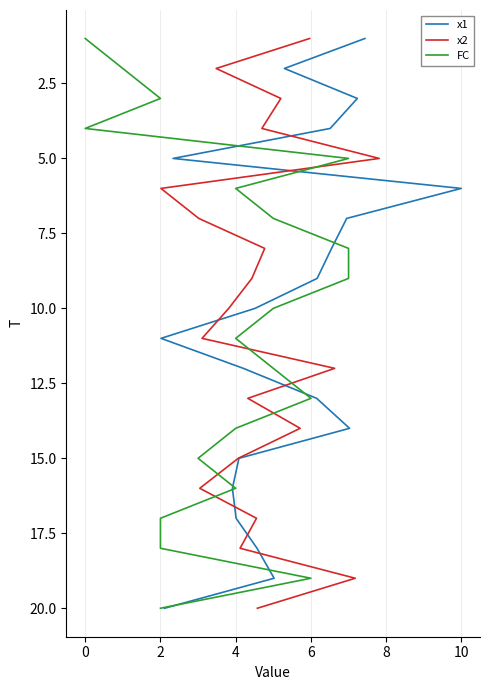

List the series in order of their peak value, highest first.

x1, x2, FC